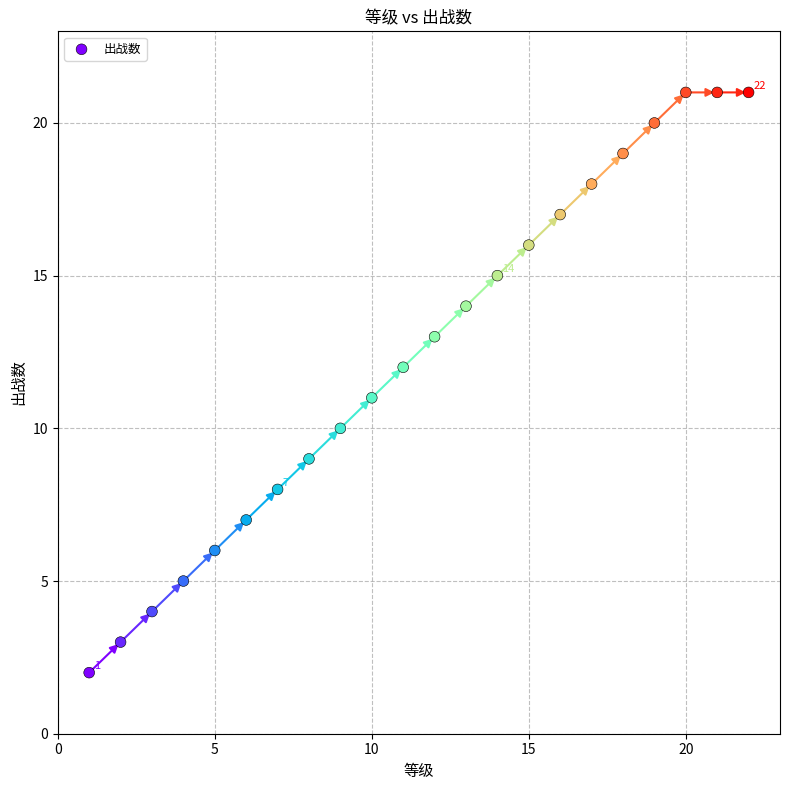

What is the range of Y values (max minus min)?

19